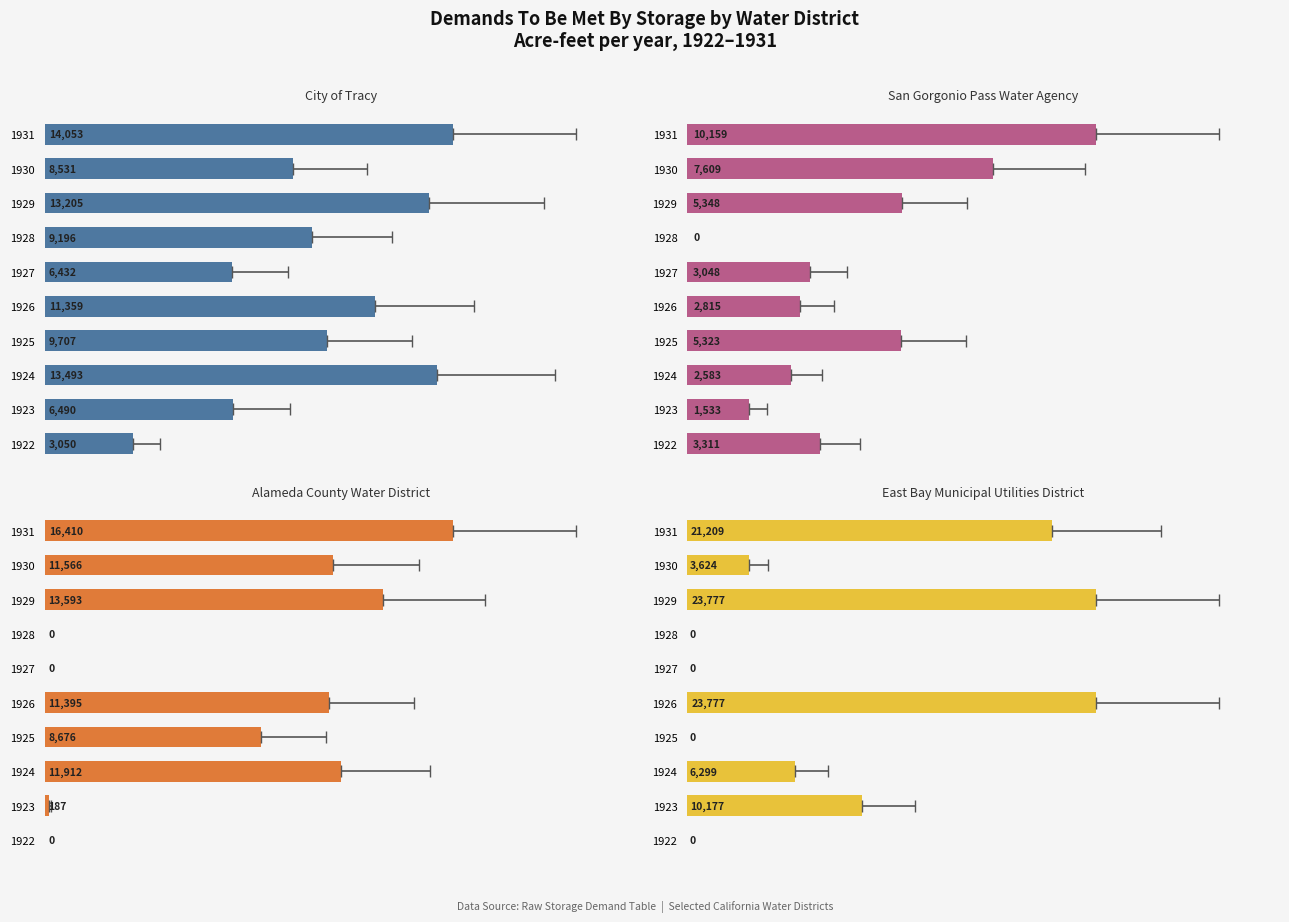

What is the value of the City of Tracy bar at the 8th from the left?

13205.8